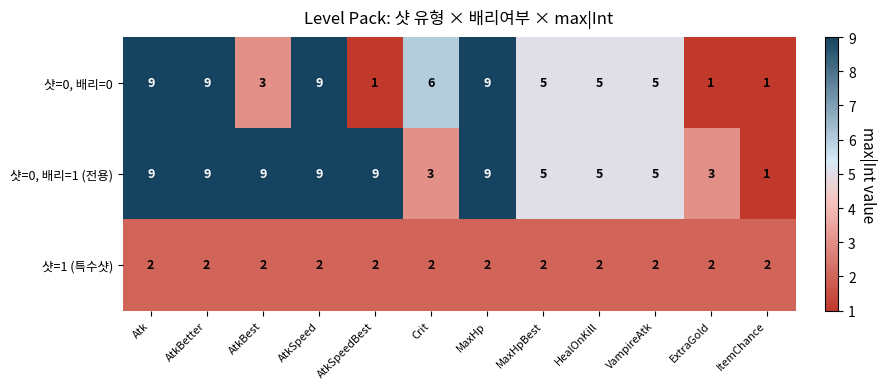

What is the total value across all series at AtkBetter?

20